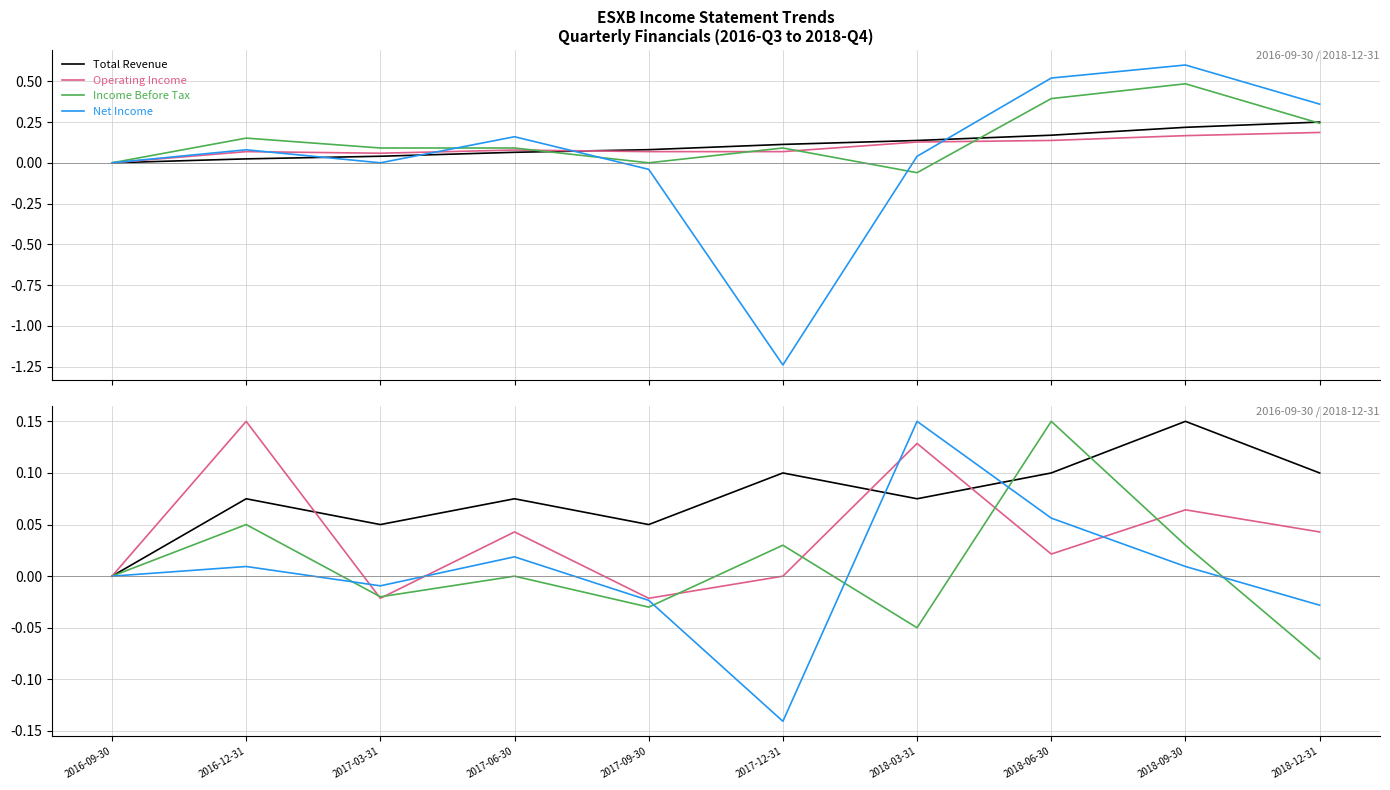

What is the label of the 8th point from the right?

2017-03-31